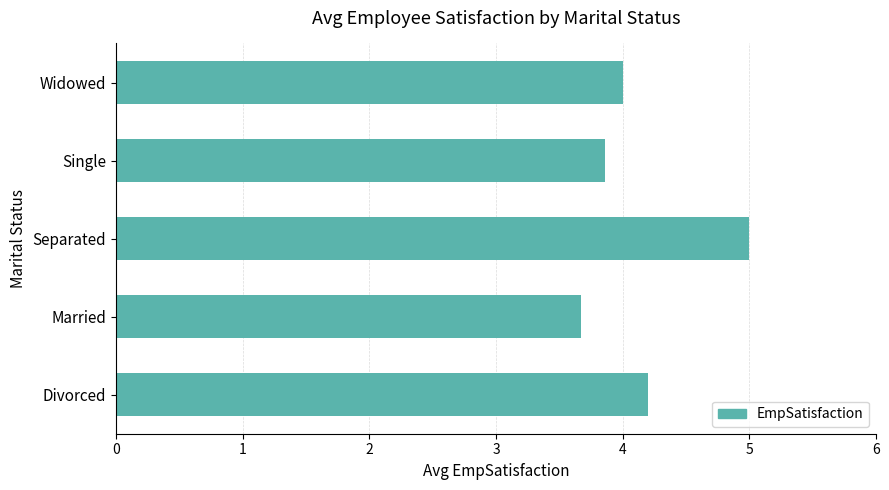

What is the difference between the maximum and minimum values?

1.3